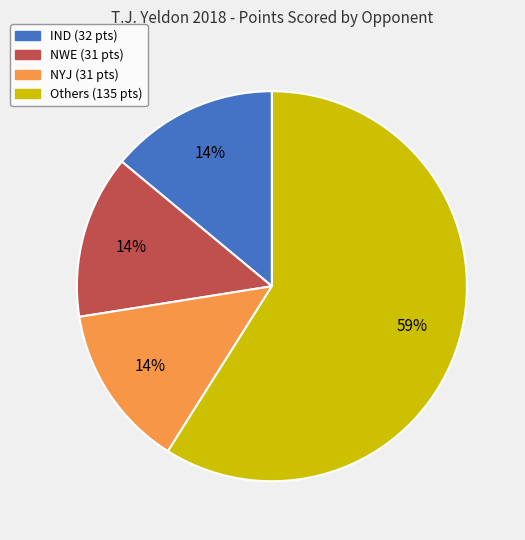

Does any single category account for the majority?

Yes